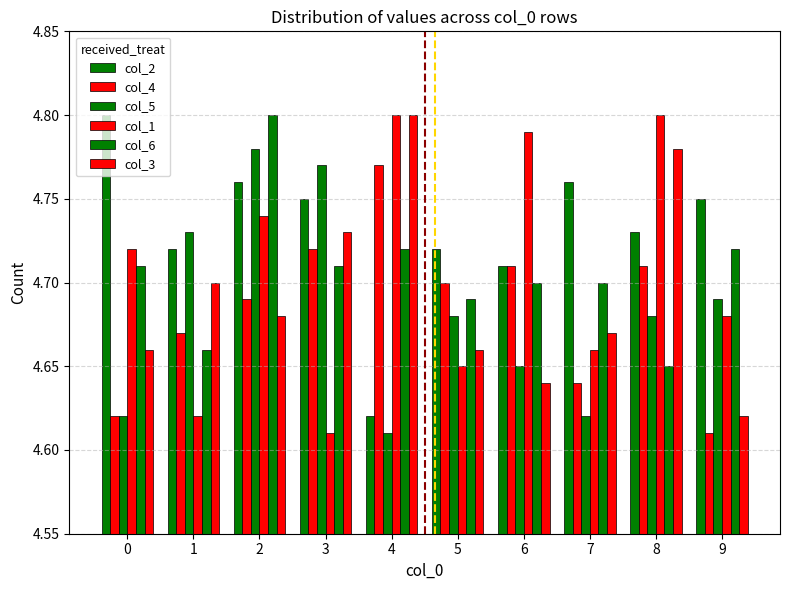

At how many categories does at least one series exceed 4?

10